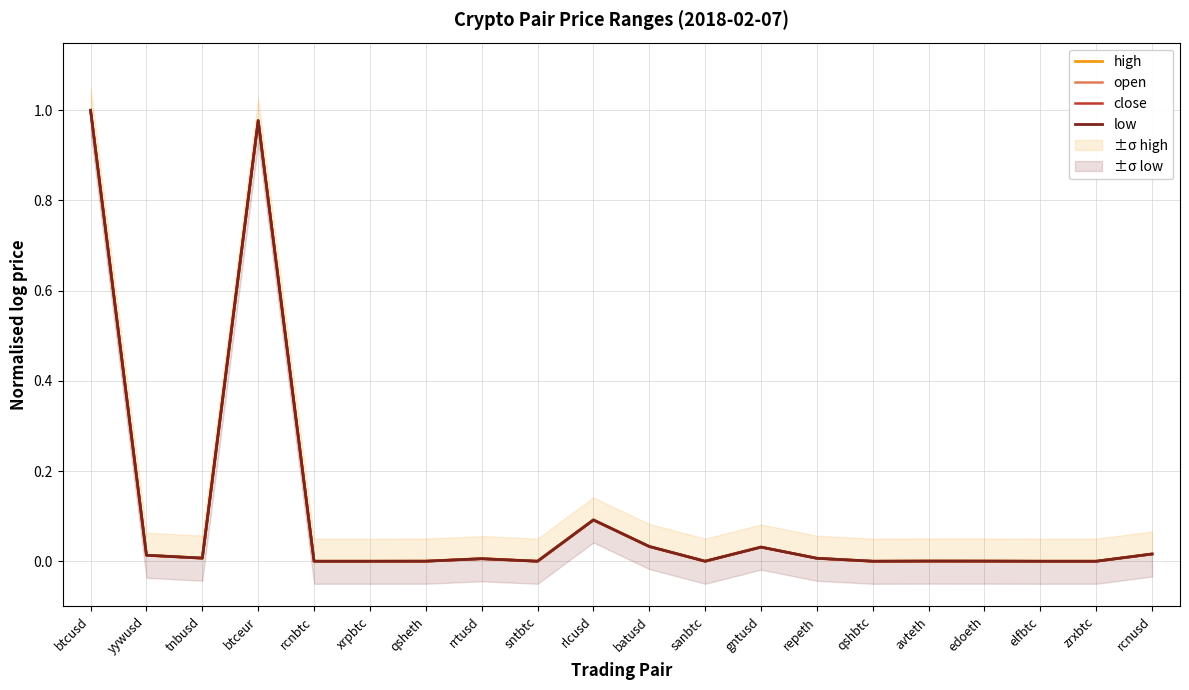

Where do close and open first cross each other?

yywusd and tnbusd